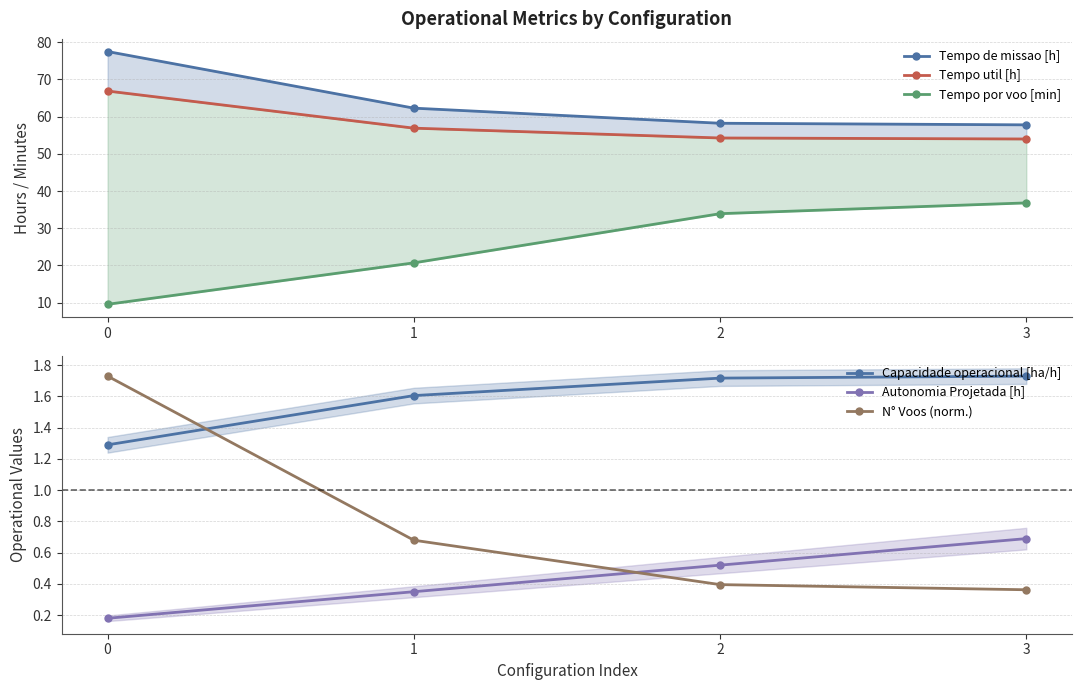

Rank the categories by Tempo por voo [min] value from lowest to highest.

0, 1, 2, 3